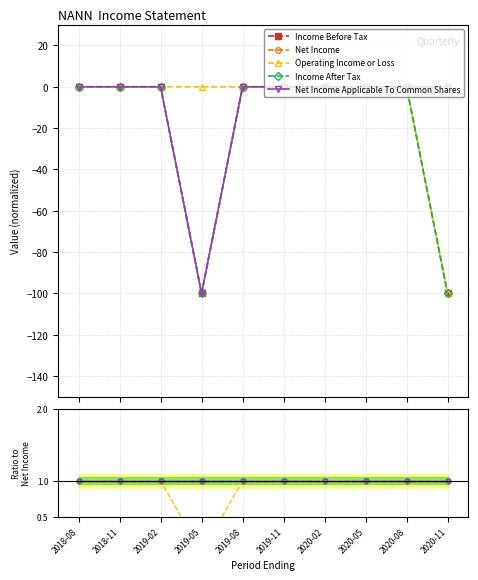

Between 2018-08 and 2020-05, which series saw the biggest shift?

Income Before Tax